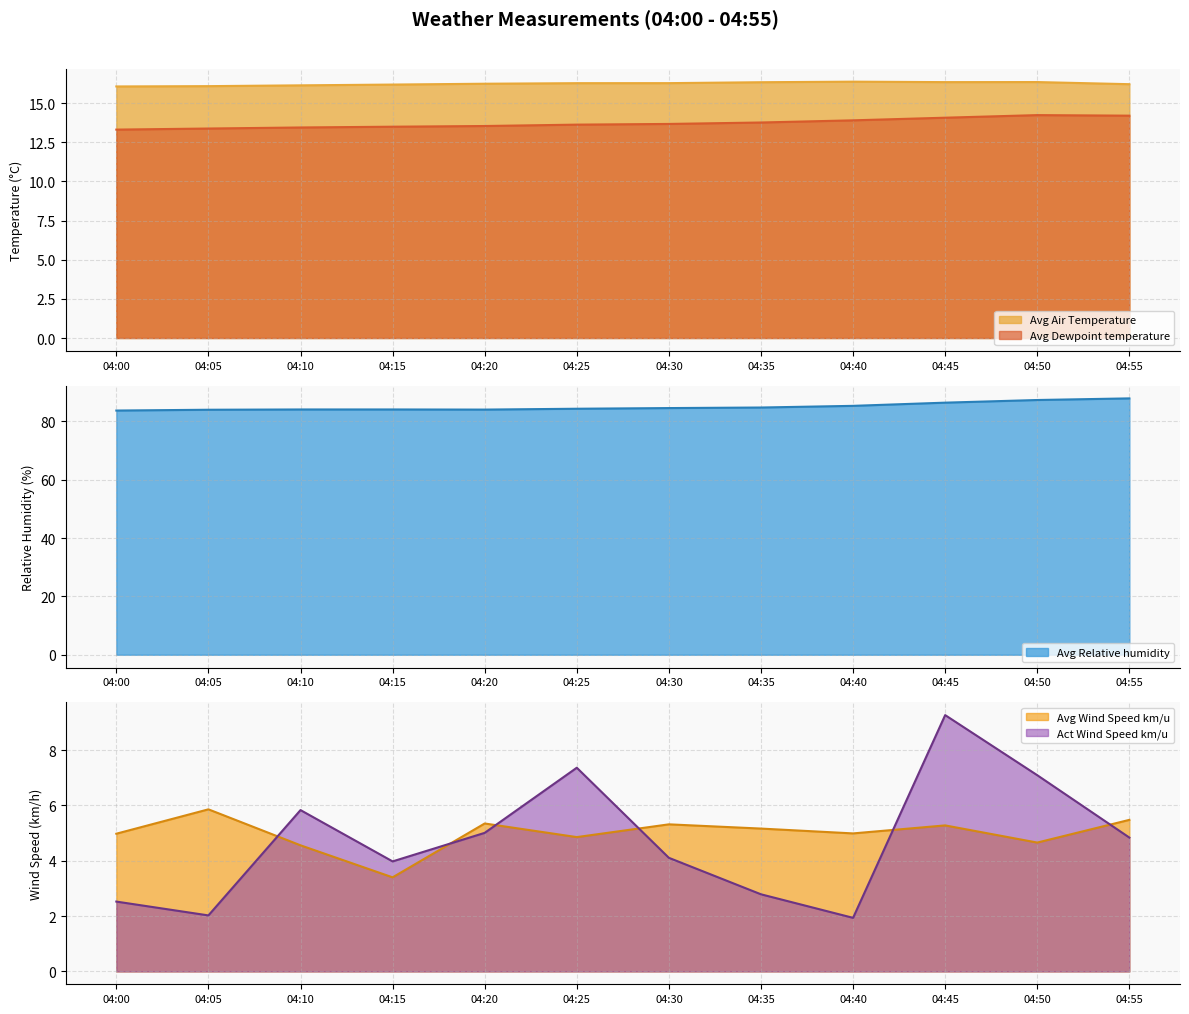

What is the difference between the Avg Dewpoint temperature values at 04:20 and 04:00?

0.2